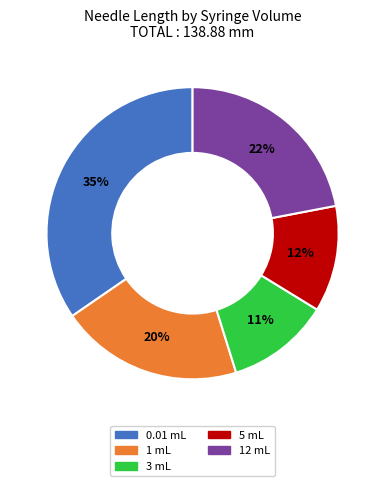

Between 1 mL and 0.01 mL, which is larger?

0.01 mL